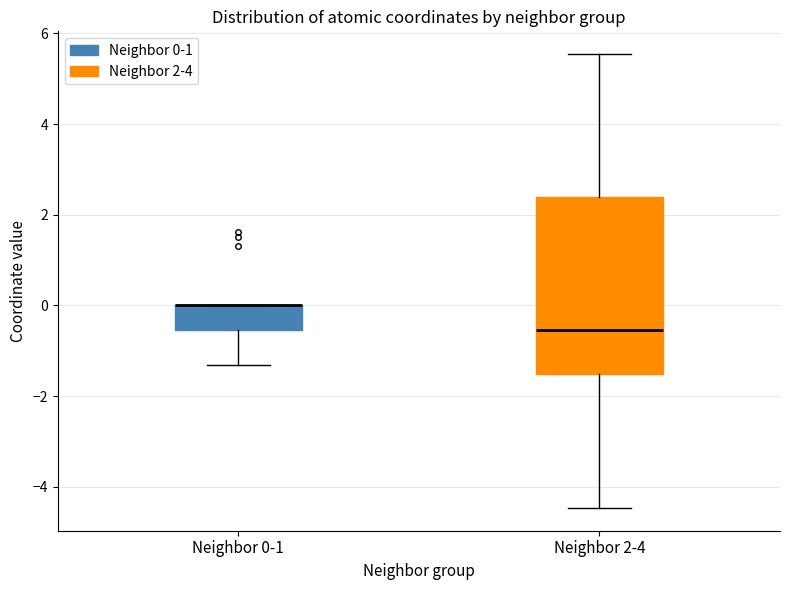

Reading left to right, transcribe this box plot: for each box, give where its median line is, the range the box spans, and where its two whiskers end, as read against the y-axis. The values are not printed on the chart, so give them approximately, as read against the axis.

Neighbor 0-1: median 0.0 (drawn on the box's upper edge), box -0.6 to 0.0, whiskers -1.4 to 0.0
Neighbor 2-4: median -0.6, box -1.6 to 2.4, whiskers -4.4 to 5.6